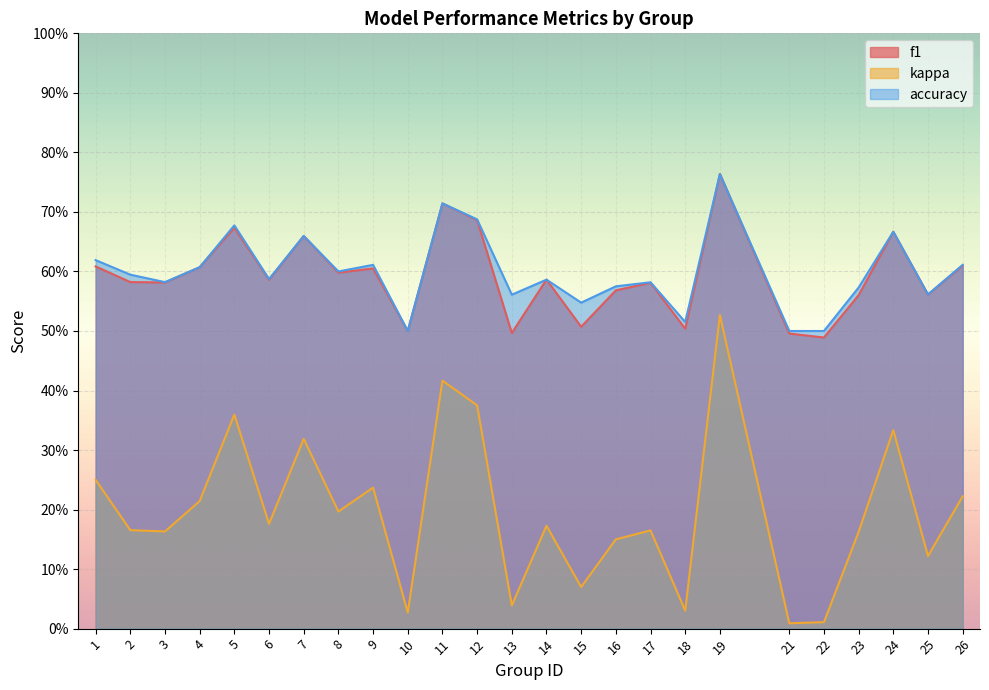

Reading left to right, transcribe all the data shown in this chart.

f1: 1=0.6	2=0.6	3=0.6	4=0.6	5=0.7	6=0.6	7=0.7	8=0.6	9=0.6	10=0.5	11=0.7	12=0.7	13=0.5	14=0.6	15=0.5	16=0.6	17=0.6	18=0.5	19=0.8	21=0.5	22=0.5	23=0.6	24=0.7	25=0.6	26=0.6
kappa: 1=0.2	2=0.2	3=0.2	4=0.2	5=0.4	6=0.2	7=0.3	8=0.2	9=0.2	10=0.0	11=0.4	12=0.4	13=0.0	14=0.2	15=0.1	16=0.2	17=0.2	18=0.0	19=0.5	21=0.0	22=0.0	23=0.2	24=0.3	25=0.1	26=0.2
accuracy: 1=0.6	2=0.6	3=0.6	4=0.6	5=0.7	6=0.6	7=0.7	8=0.6	9=0.6	10=0.5	11=0.7	12=0.7	13=0.6	14=0.6	15=0.5	16=0.6	17=0.6	18=0.5	19=0.8	21=0.5	22=0.5	23=0.6	24=0.7	25=0.6	26=0.6